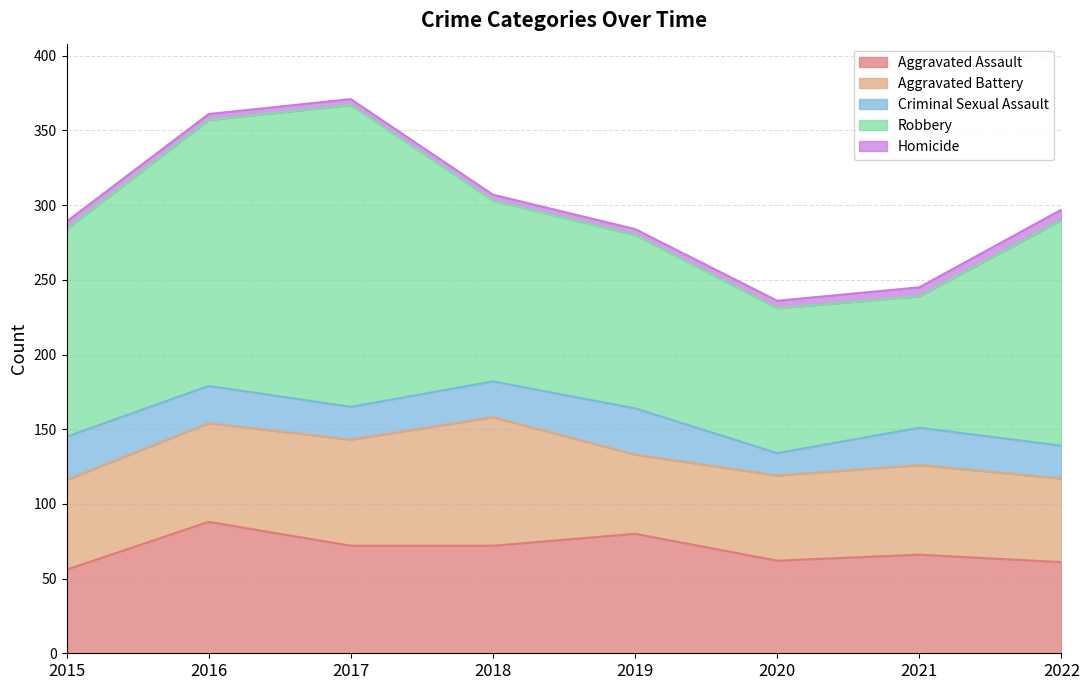

Is the value of Aggravated Assault at 2016 greater than the value of Robbery at 2021?

No